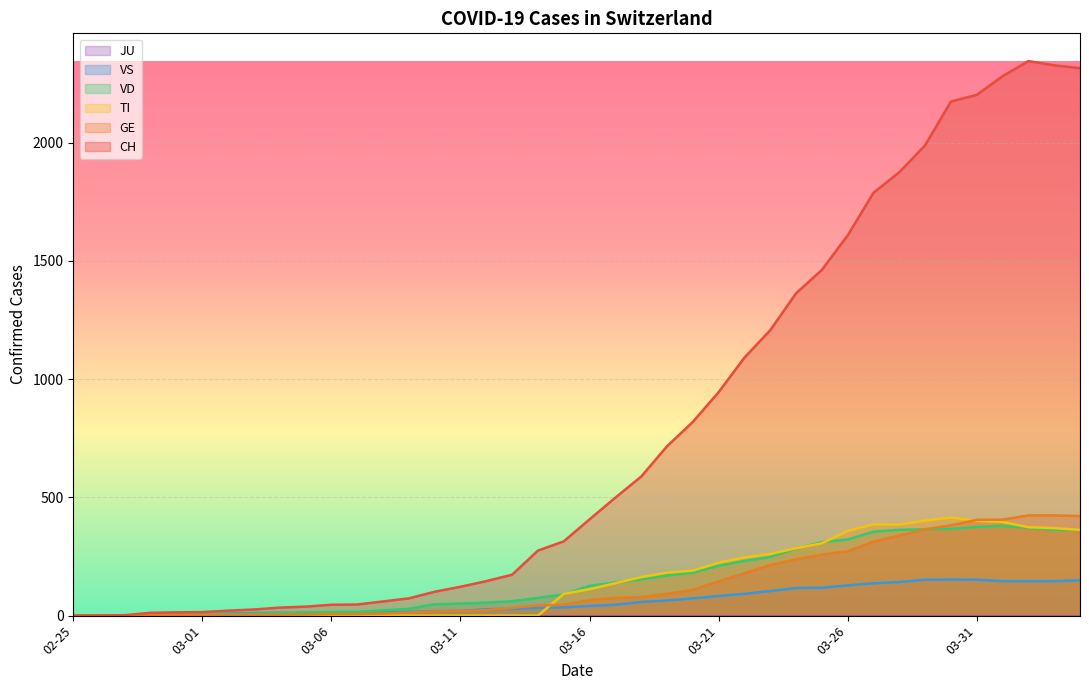

The TI series shows 684 at 2020-04-01. True or false?

False